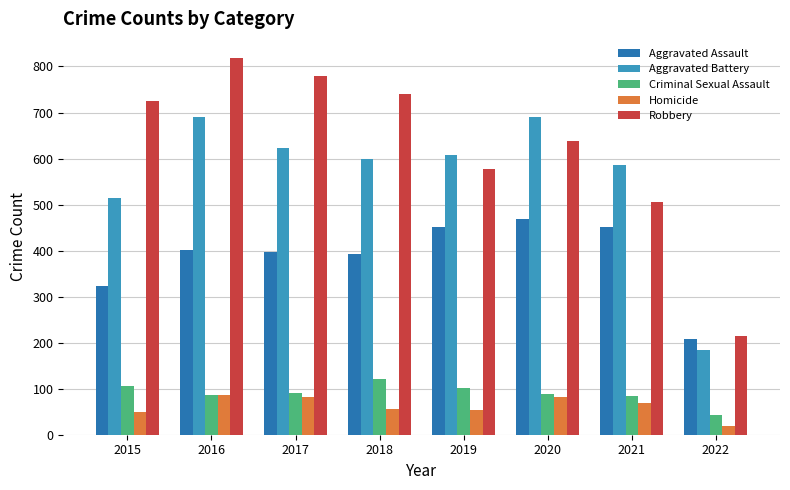

What is the maximum value for Robbery?

819